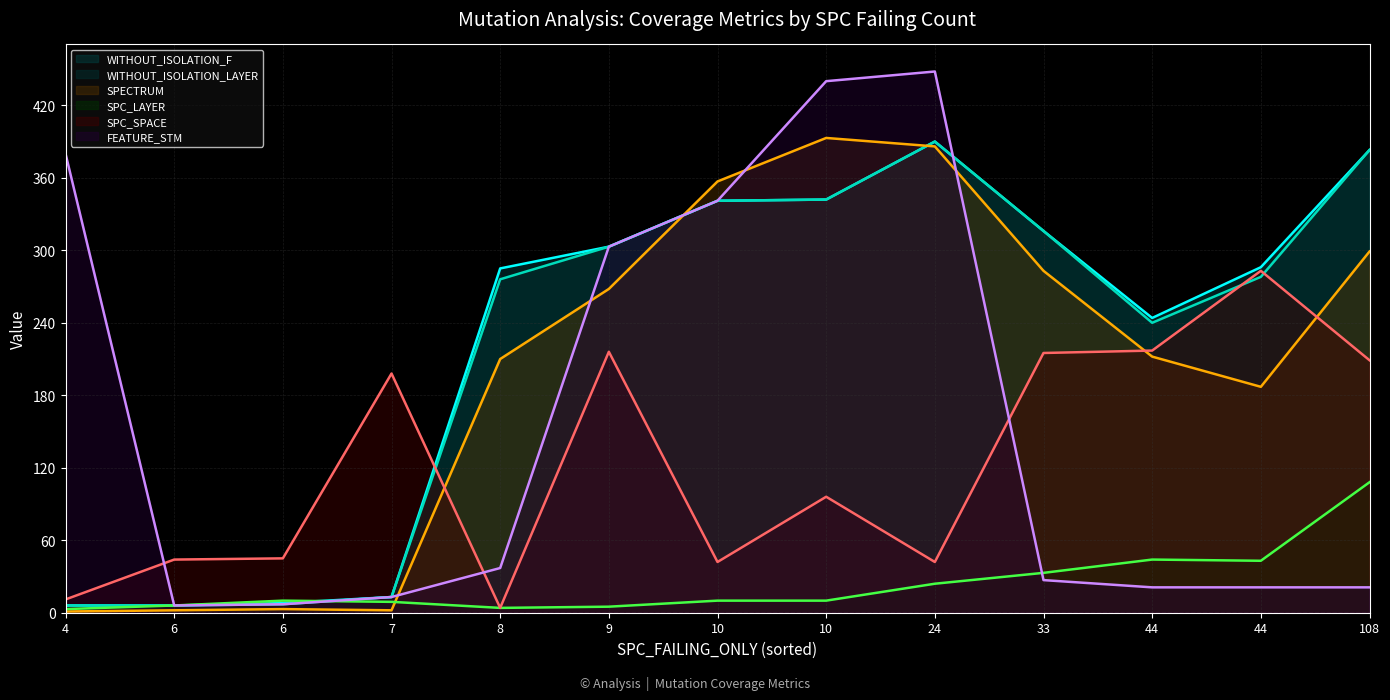

What is the average value of the SPC_SPACE line series?

125